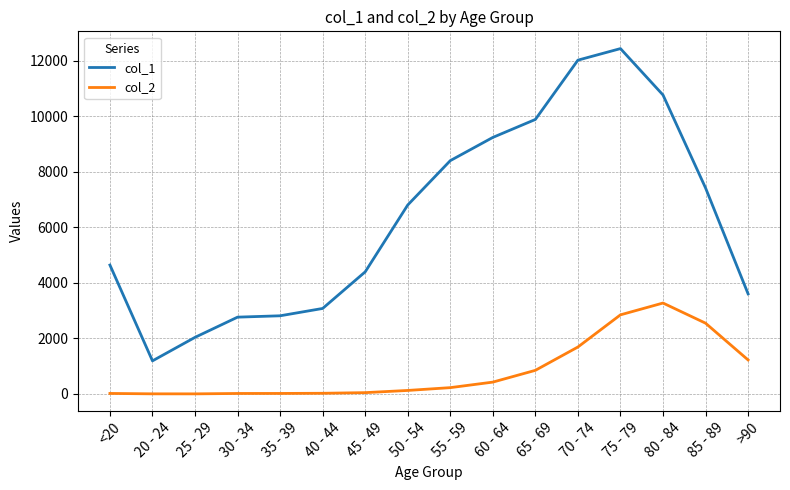

Is it true that col_1 equals 3047 at <20?

False